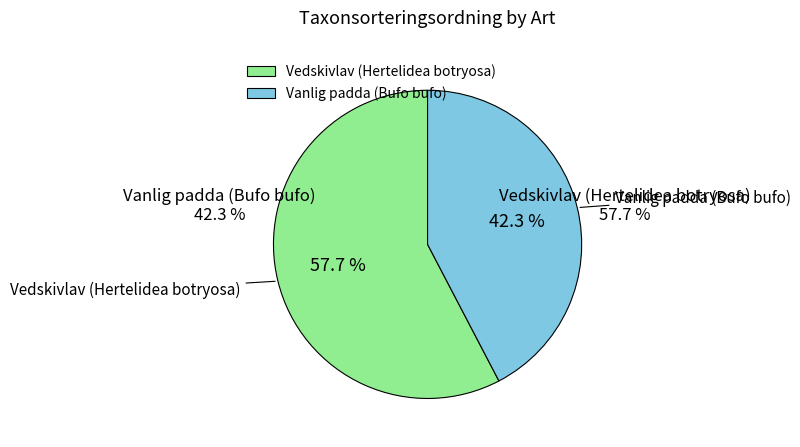

Which has a higher value, Vedskivlav (Hertelidea botryosa) or Vanlig padda (Bufo bufo)?

Vedskivlav (Hertelidea botryosa)